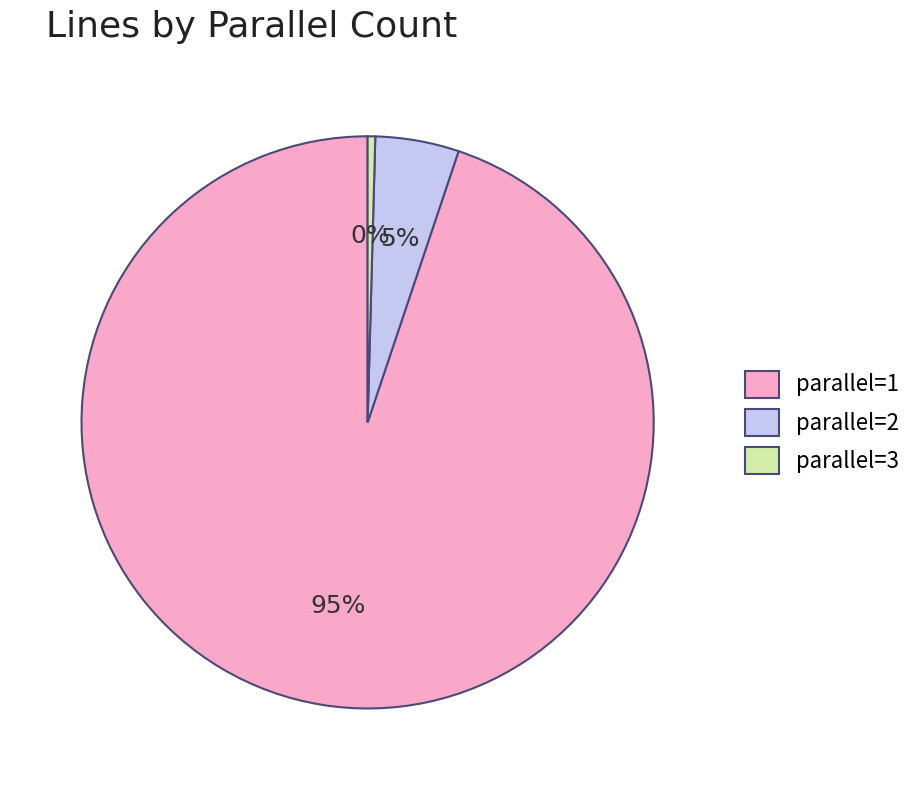

Rank the categories by value from lowest to highest.

parallel=3, parallel=2, parallel=1